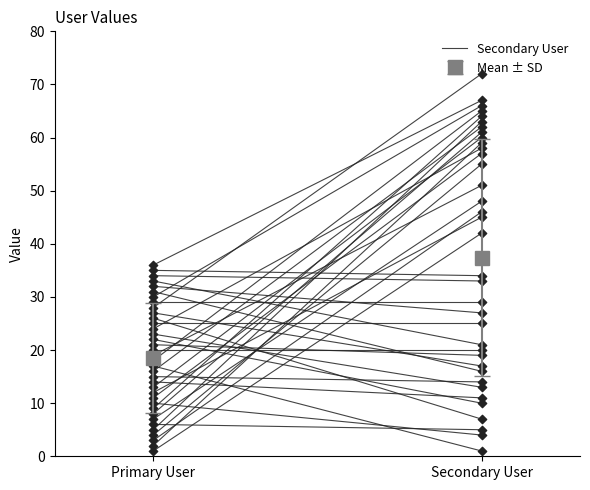

Between Secondary User and Primary User, which is larger?

Secondary User